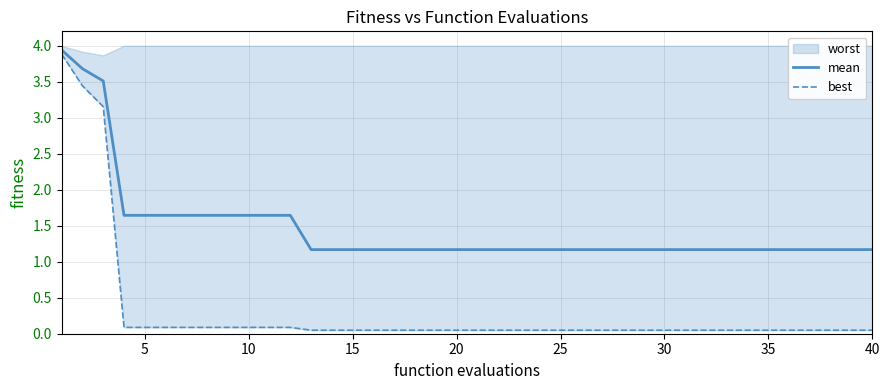

True or false: mean and best cross at least once.

False